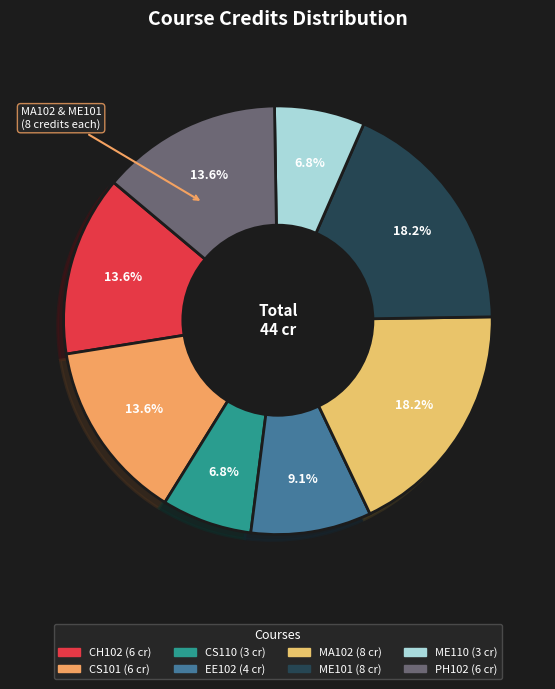

Is there any slice that represents more than half of the pie?

No